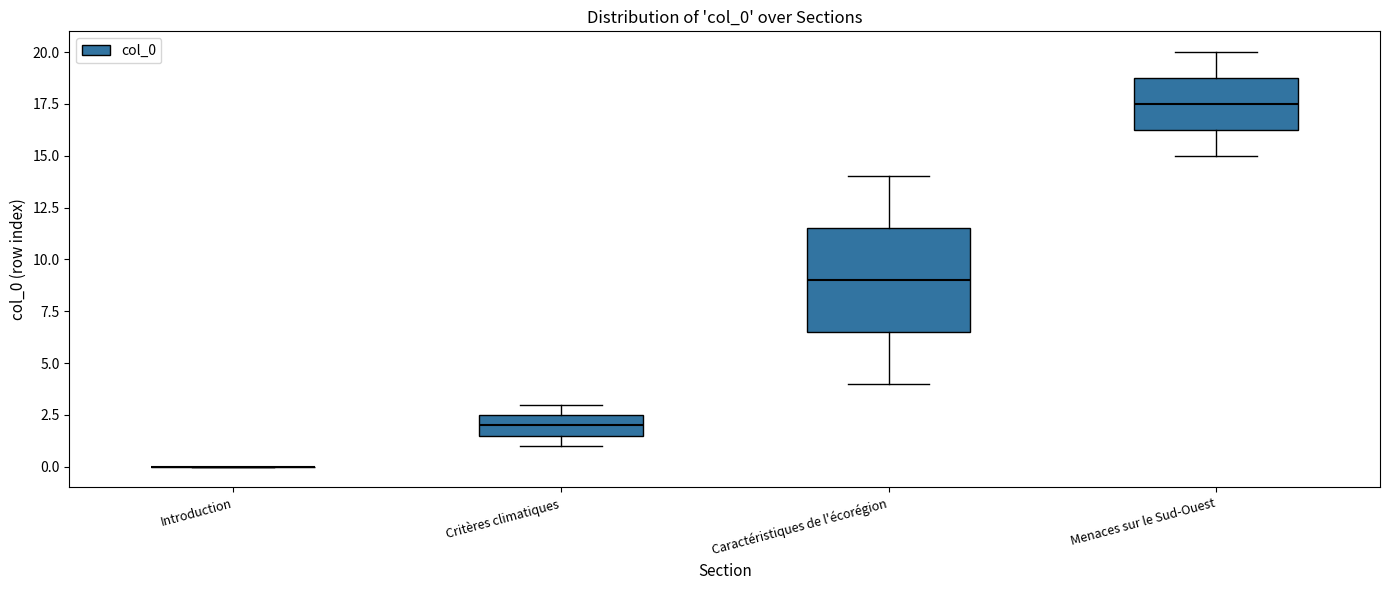

Reading left to right, read every box against the y-axis: the position of its median line, the range the box covers, and the ends of its whiskers. The values are not printed on the chart, so give them approximately, as read against the axis.

Introduction: box collapsed to a line at 0.0, whiskers 0.0 to 0.0
Critères climatiques: median 2.0, box 1.5 to 2.5, whiskers 1.0 to 3.0
Caractéristiques de l'écorégion: median 9.0, box 6.5 to 11.5, whiskers 4.0 to 14.0
Menaces sur le Sud-Ouest: median 17.5, box 16.5 to 19.0, whiskers 15.0 to 20.0